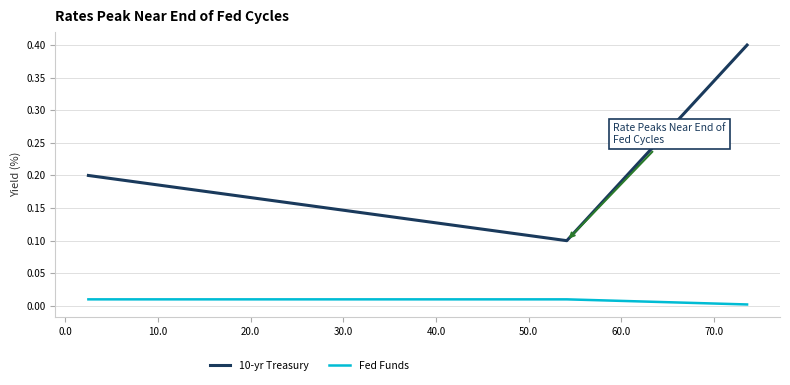

What is the difference between the maximum and minimum values in the 10-yr Treasury series?

0.3